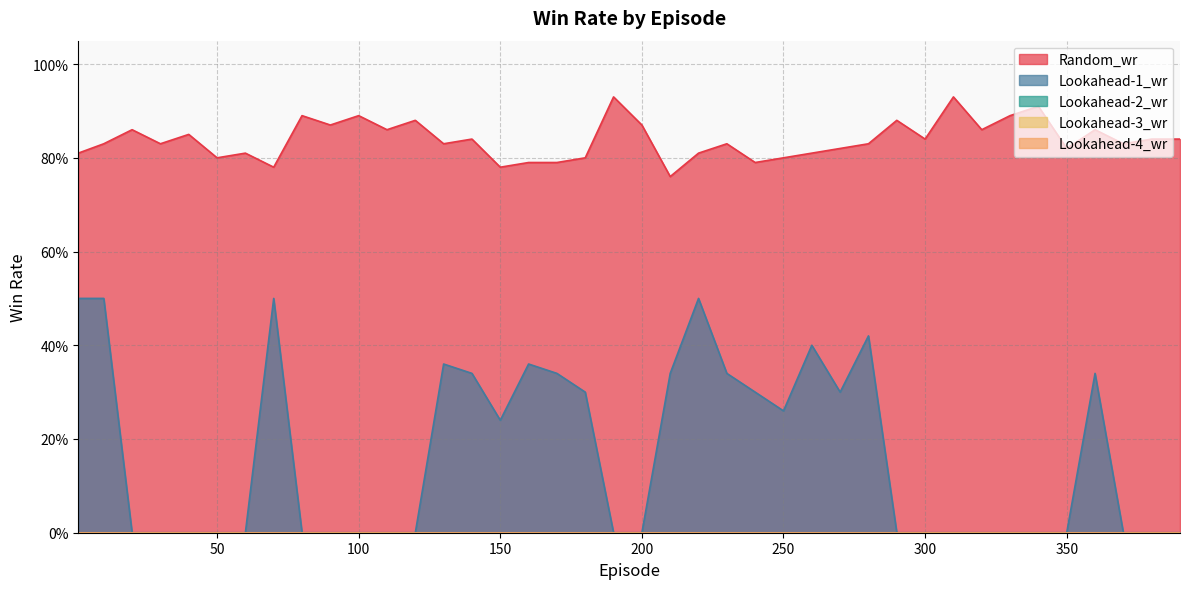

True or false: Random_wr and Lookahead-4_wr cross at least once.

False